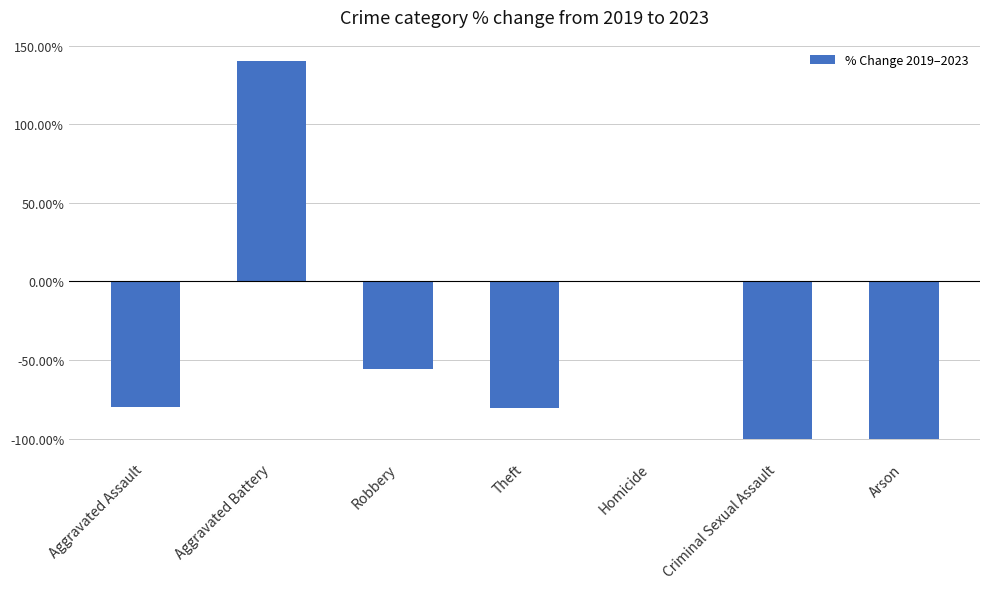

The value at Robbery is -73.3. True or false?

False